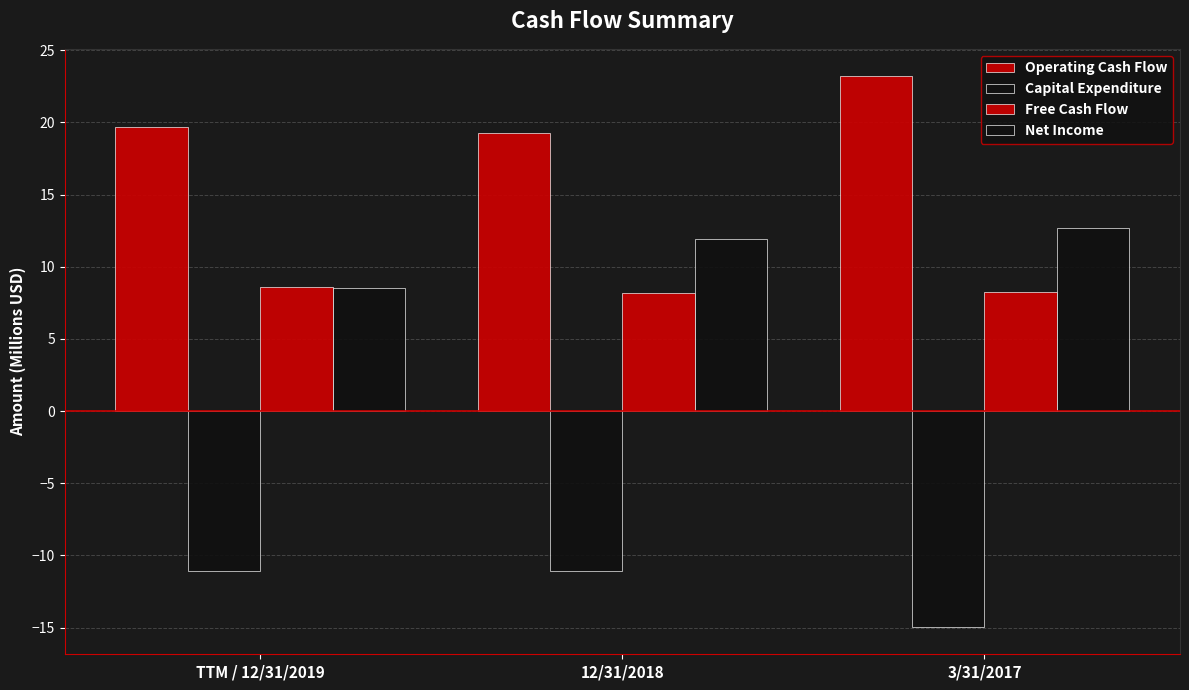

Reading left to right, what are all the values shown in this chart?

Operating Cash Flow: TTM / 12/31/2019=19.7	12/31/2018=19.3	3/31/2017=23.2
Capital Expenditure: TTM / 12/31/2019=-11.1	12/31/2018=-11.1	3/31/2017=-14.9
Free Cash Flow: TTM / 12/31/2019=8.6	12/31/2018=8.2	3/31/2017=8.2
Net Income: TTM / 12/31/2019=8.5	12/31/2018=11.9	3/31/2017=12.7